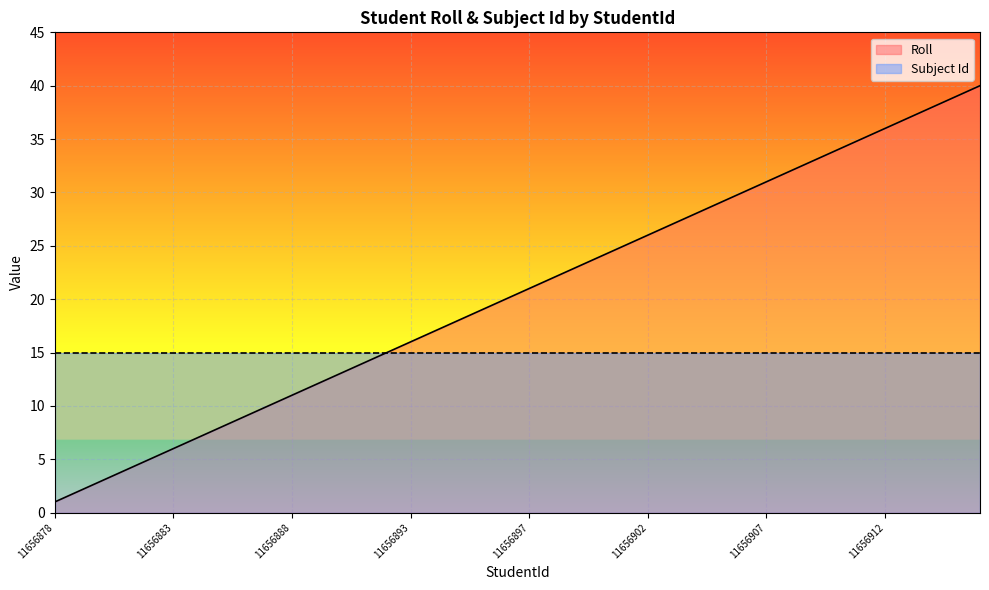

True or false: Roll and Subject Id cross at least once.

False